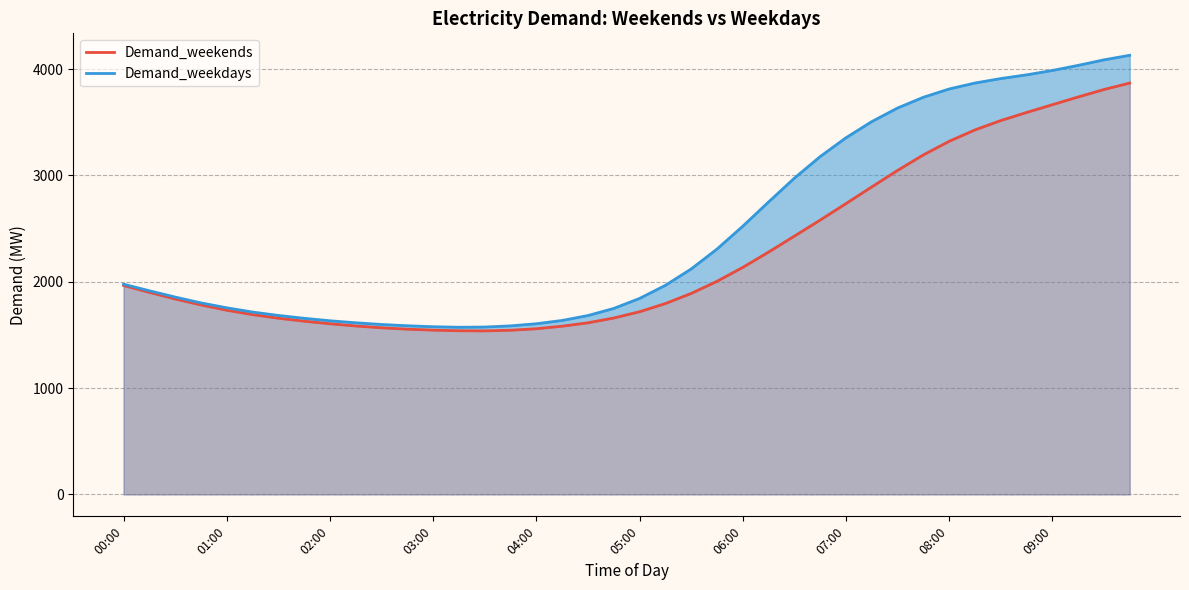

Is it true that Demand_weekdays equals 876 at 02:00?

False